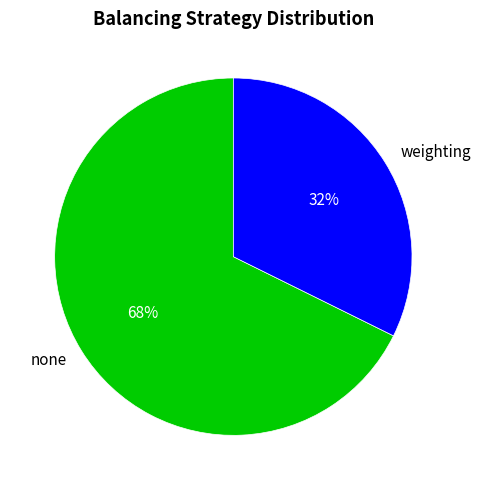

Is it true that weighting is 32% of the pie?

True